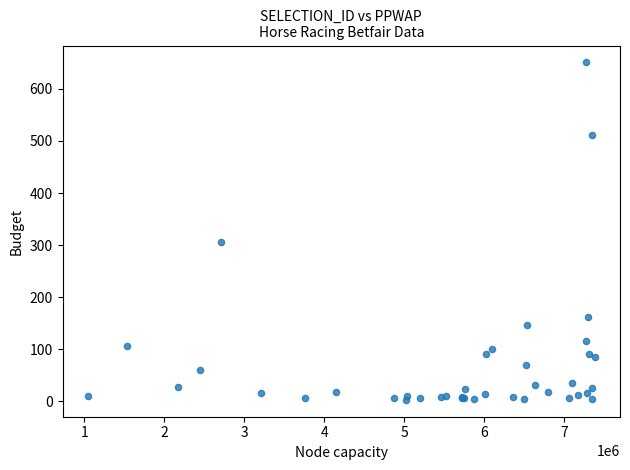

What Y value in the scatter plot is closest to 326?

306.1